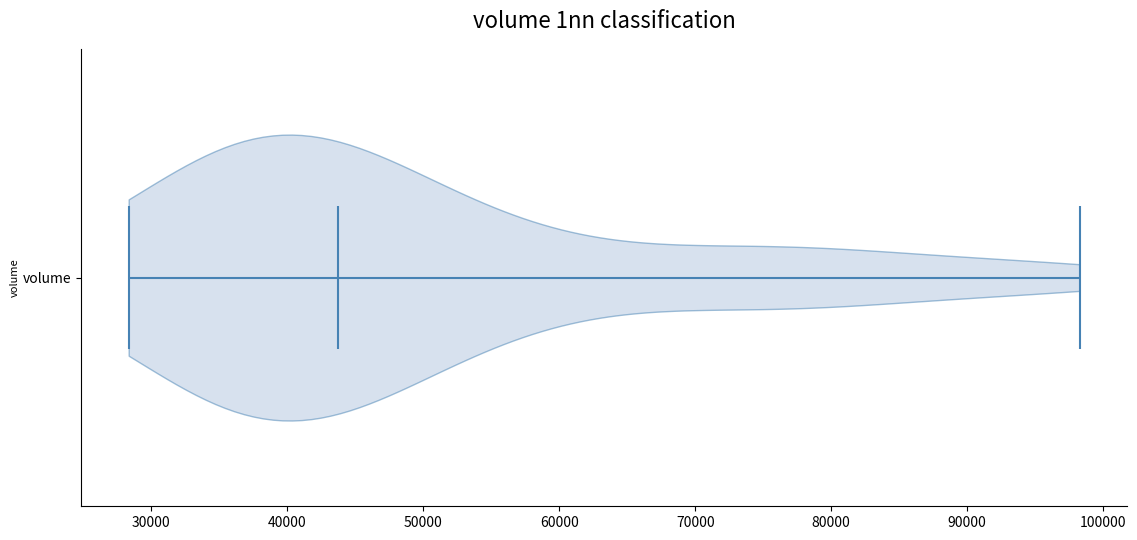

Read this violin plot against the x-axis: where its median line is, and the lowest and highest points the violin reaches. The values are not printed on the chart, so give them approximately, as read against the axis.

median line 44000, lowest point 28000, highest point 98000